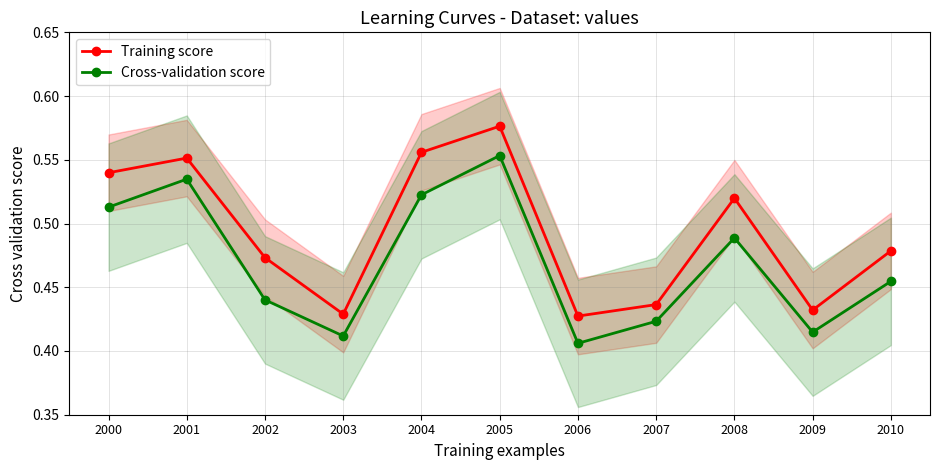

What is the sum of the Training score values at 2001 and 2005?

1.1